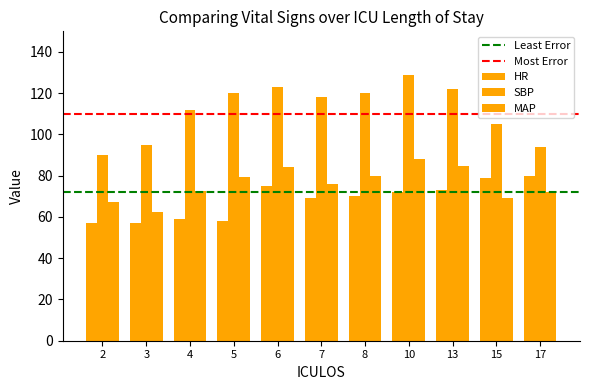

What is the lowest value of the MAP series?

62.3